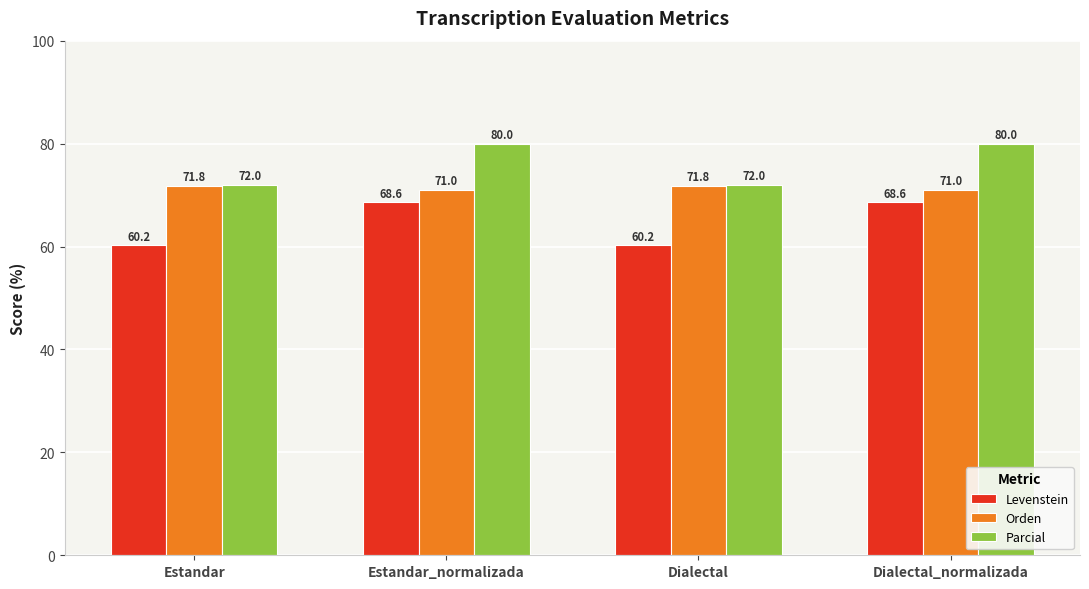

What is the total value across all series at Estandar_normalizada?

219.5